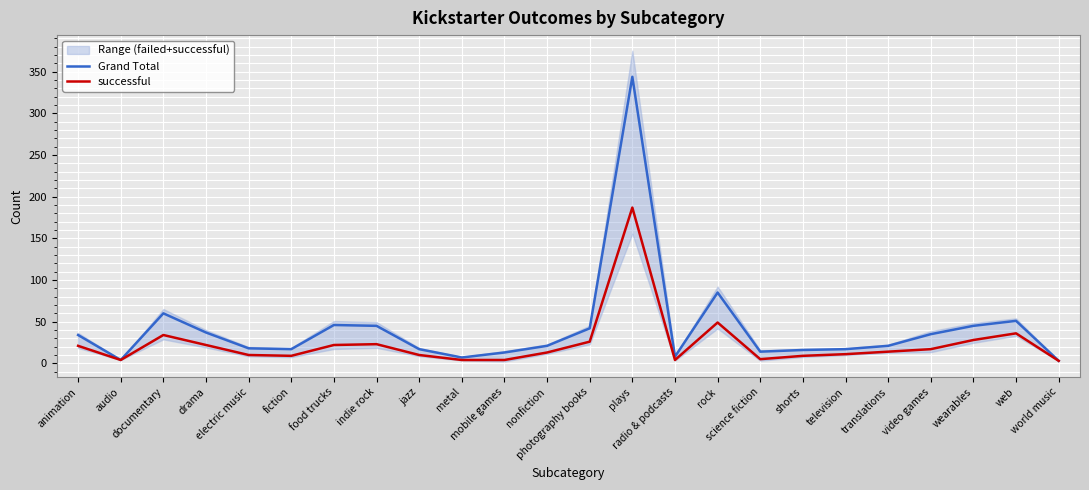

Rank the series at web from highest to lowest value.

Grand Total, successful